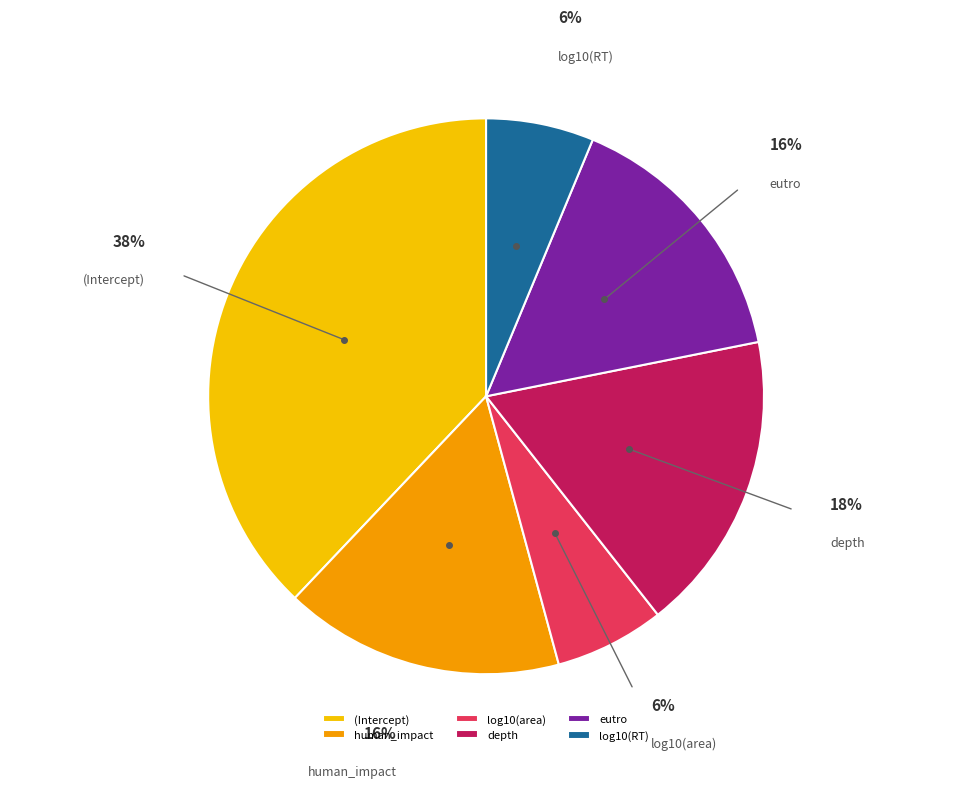

To the nearest percent, what is the combined percentage of (Intercept) and log10(area)?

44%